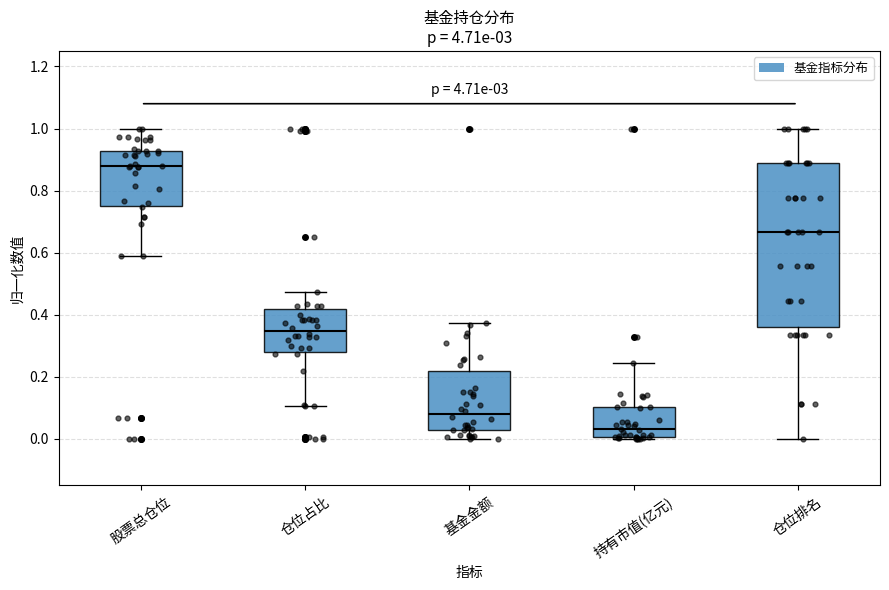

Which box is the tallest, from its lower edge to its upper edge?

仓位排名